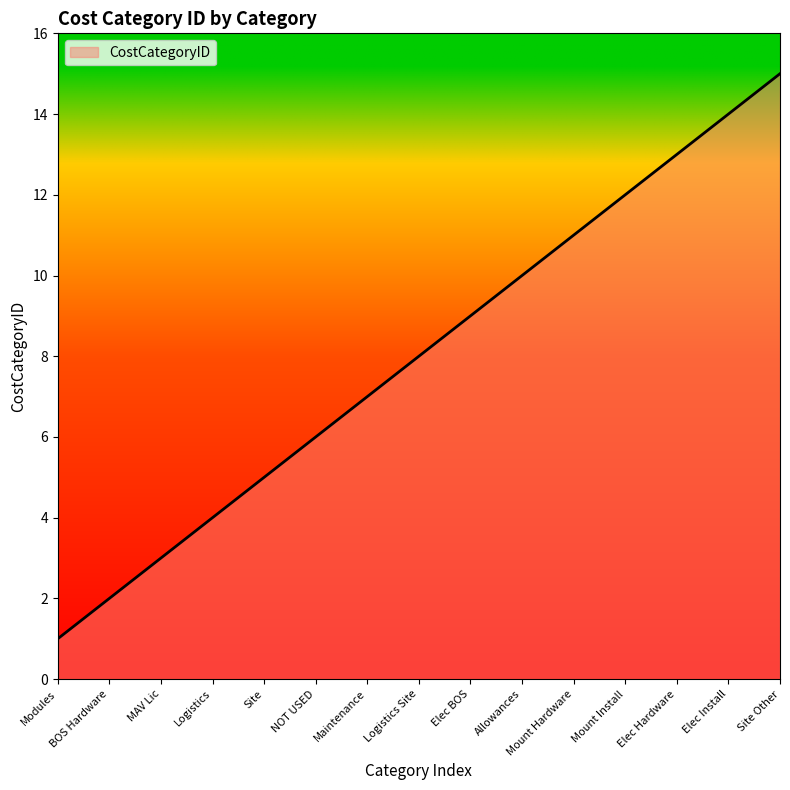

Is it true that the value at Elec Install is 14?

True